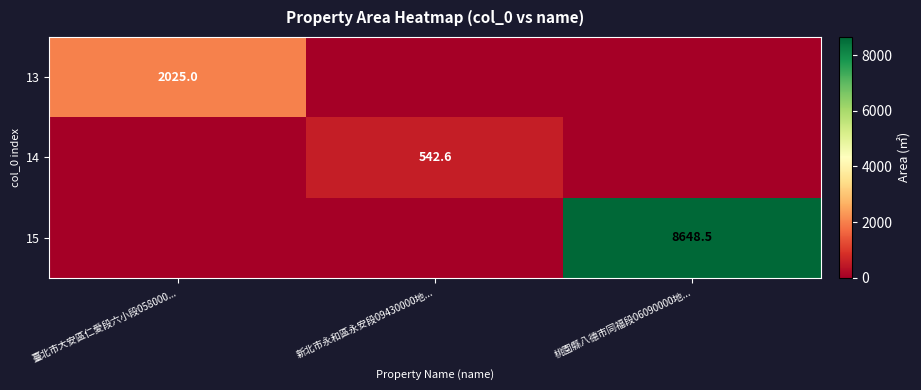

True or false: 13 has a value of 2025.0 at 臺北市大安區仁愛段六小段058000....

True